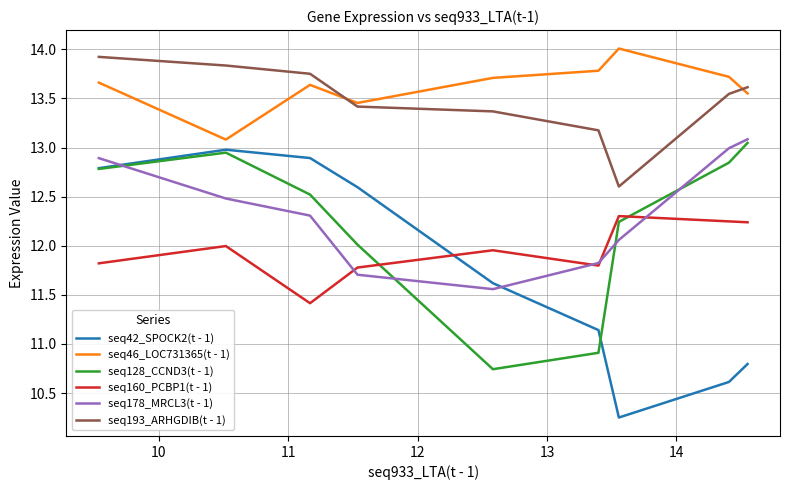

What is the maximum value shown in the chart?

14.0